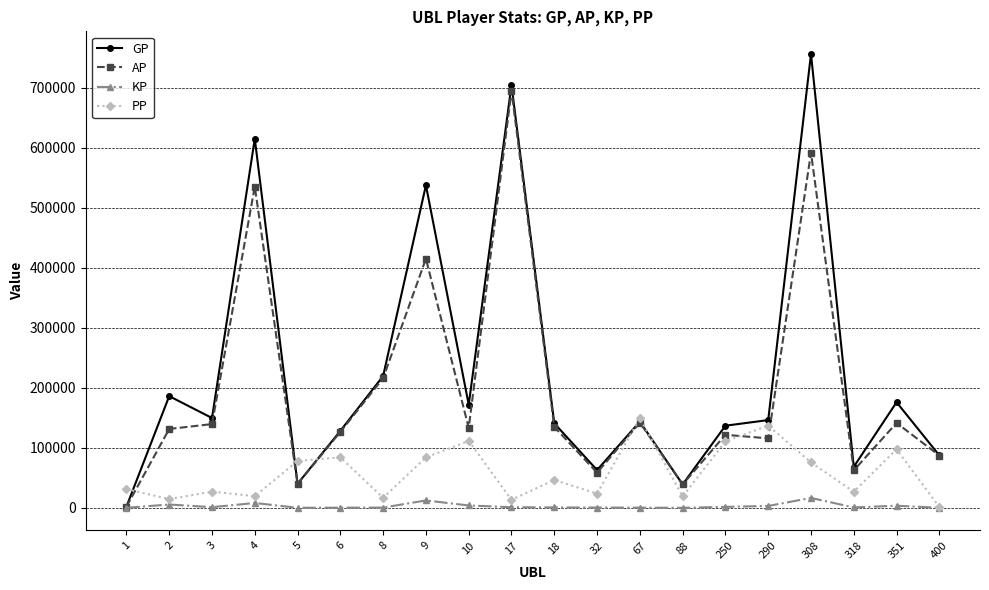

At which category does GP reach its first local valley?

3